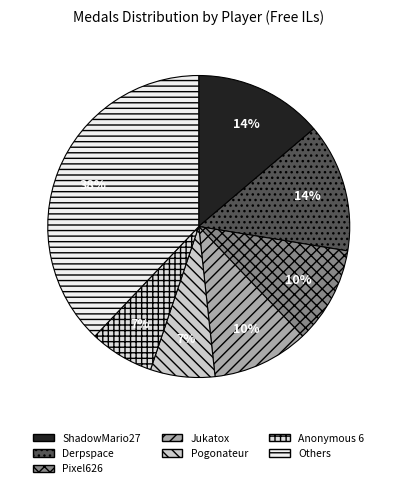

How many segments does this pie chart have?

7